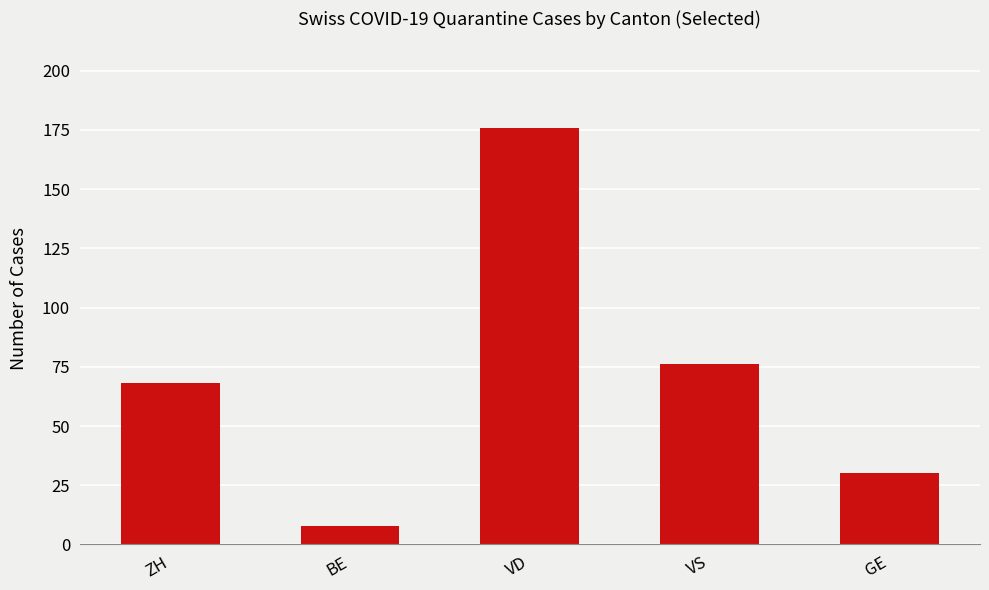

True or false: the data shows 110 at VD.

False